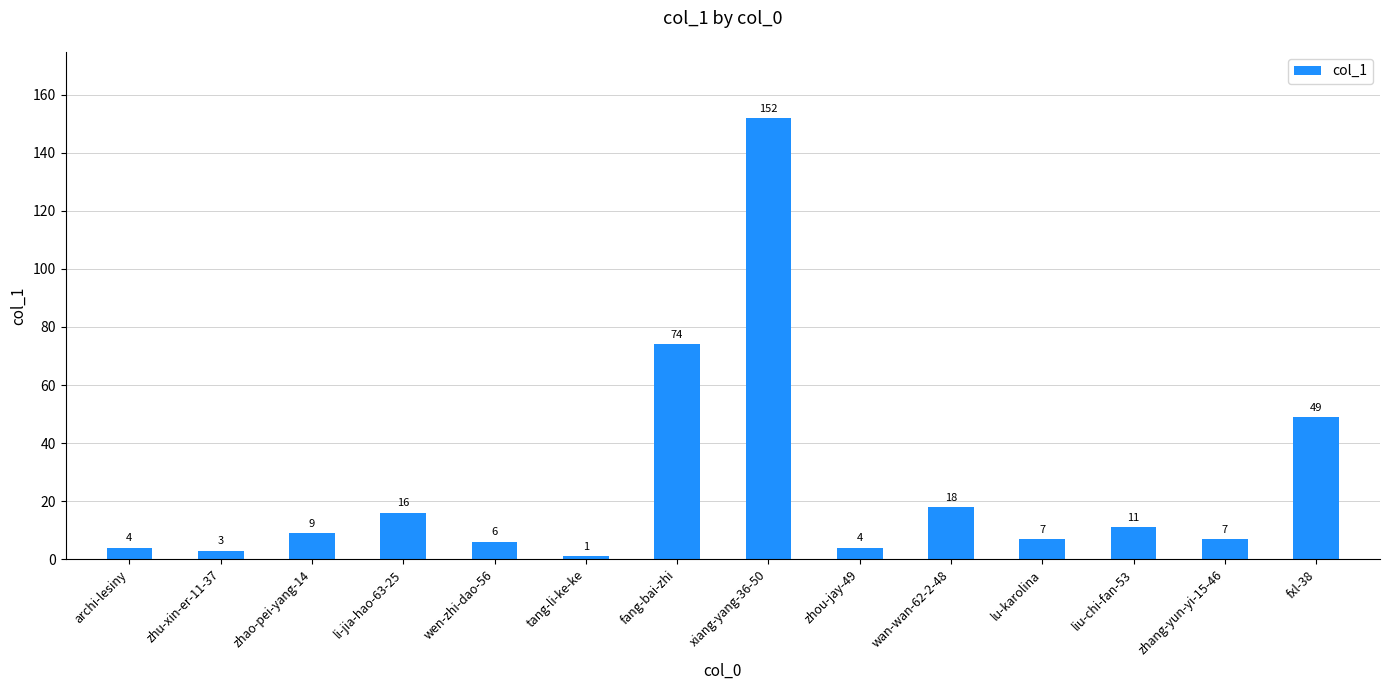

What is the ratio of the value at fxl-38 to the value at zhao-pei-yang-14?

5.4